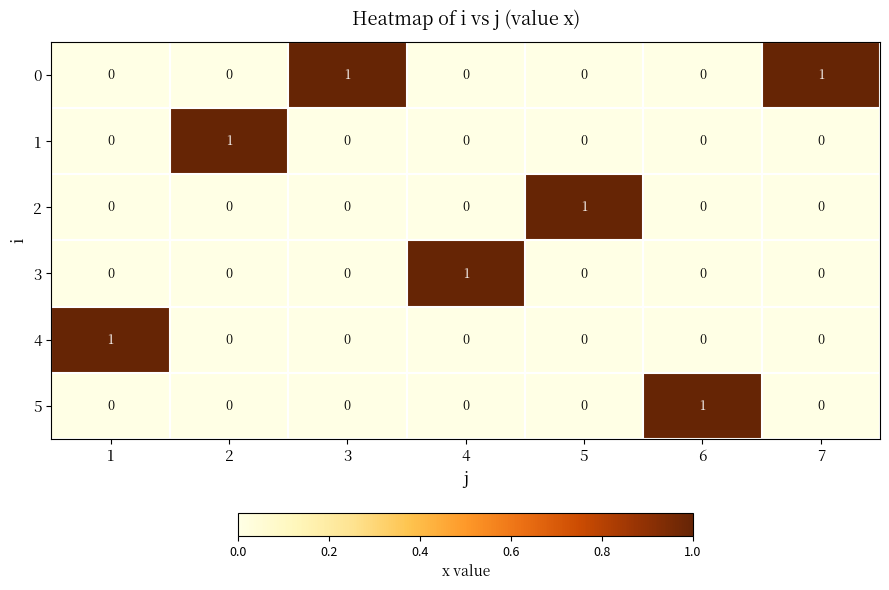

At how many categories does at least one series exceed 0?

7